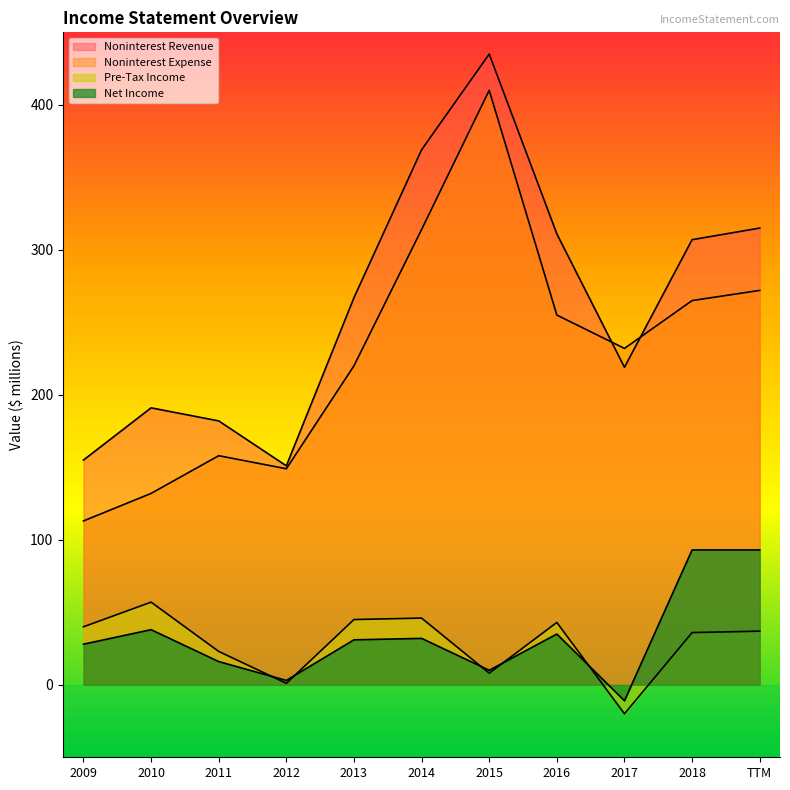

Reading left to right, what are all the values shown in this chart?

Noninterest Revenue: 155	191	182	151	267	369	435	311	219	307	315
Noninterest Expense: 113	132	158	149	220	314	410	255	232	265	272
Net Income: 28	38	16	3	31	32	10	35	-11	93	93
Pre-Tax Income: 40	57	23	1	45	46	8	43	-20	36	37